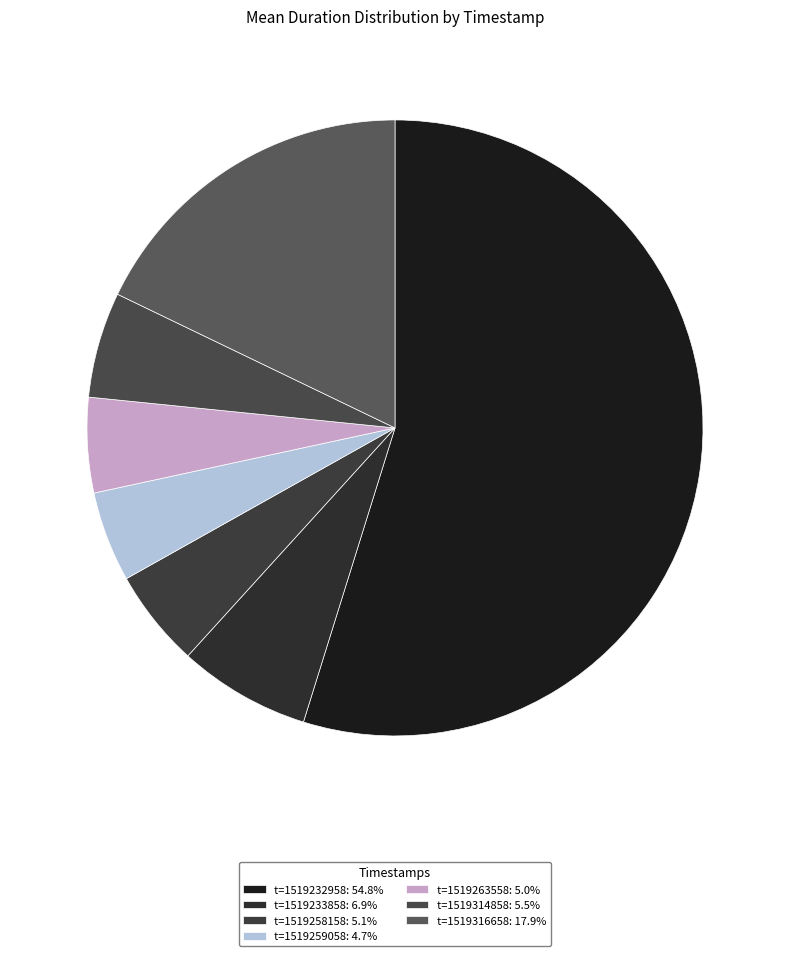

Is there a majority slice in this chart?

Yes